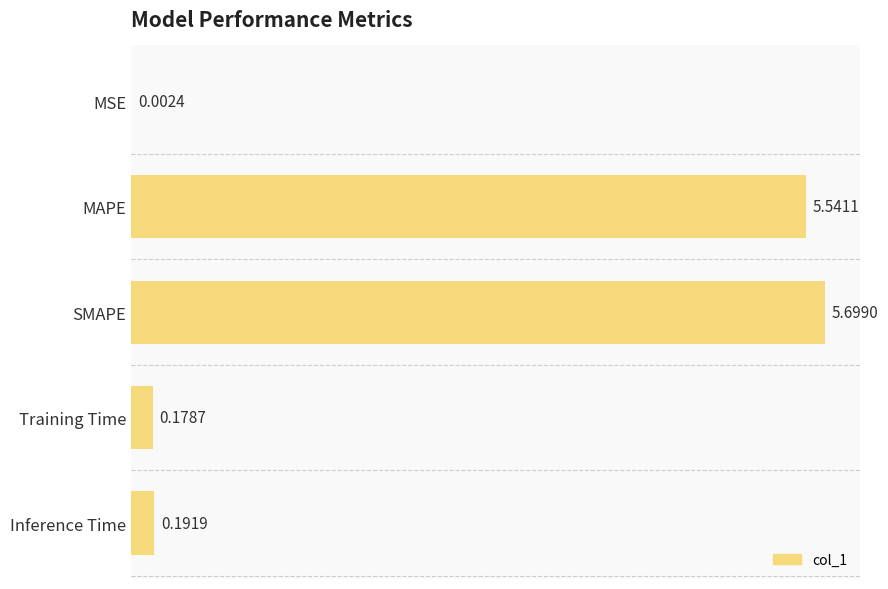

What is the change in value from MSE to Training Time?

+0.2